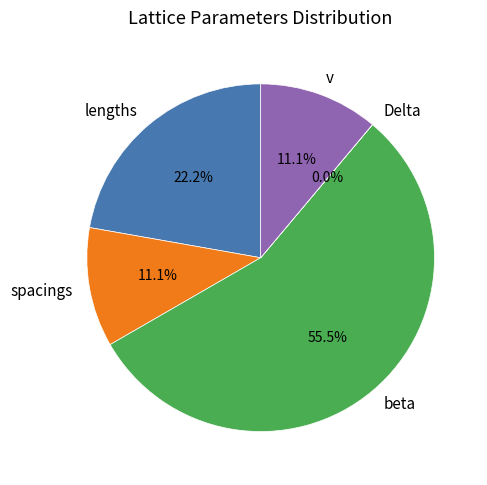

Is it true that spacings is 11% of the pie?

True